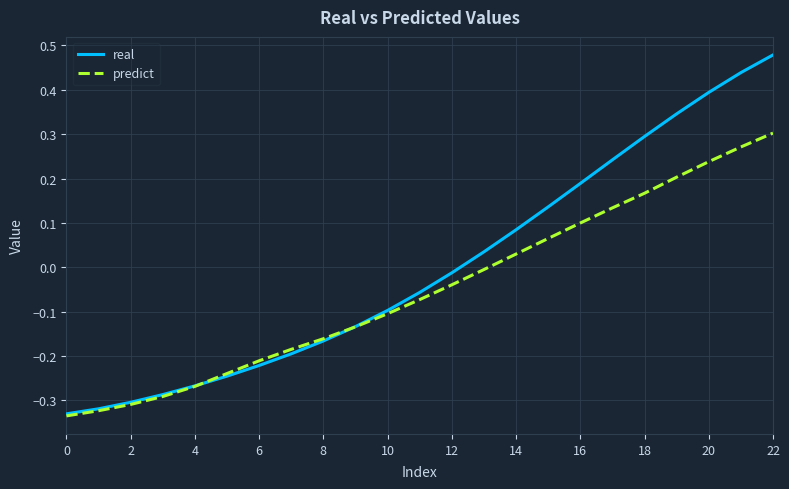

Rank the series by their average value, from highest to lowest.

real, predict